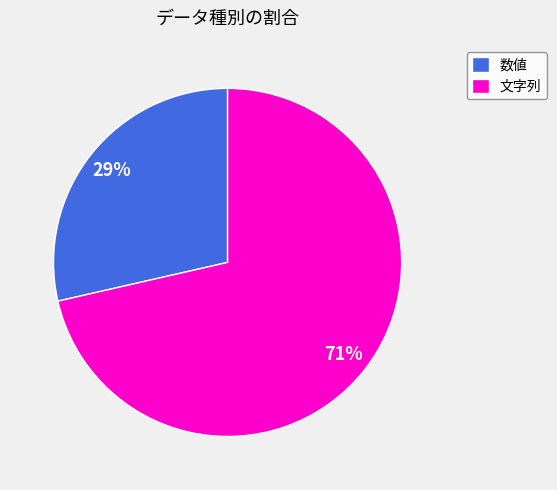

Do 文字列 and 数値 together represent more than half of the pie?

Yes